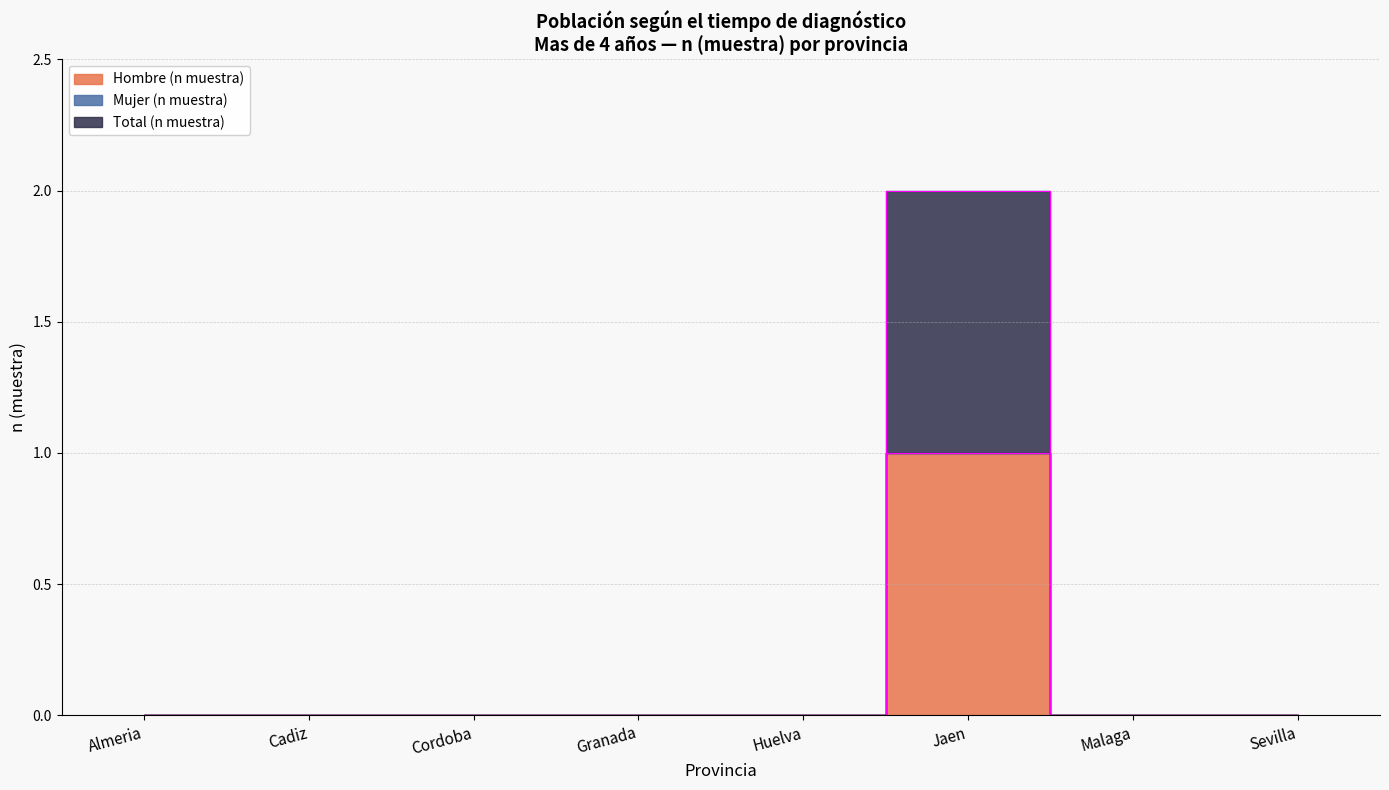

Which has a higher value, Almeria or Jaen?

Jaen